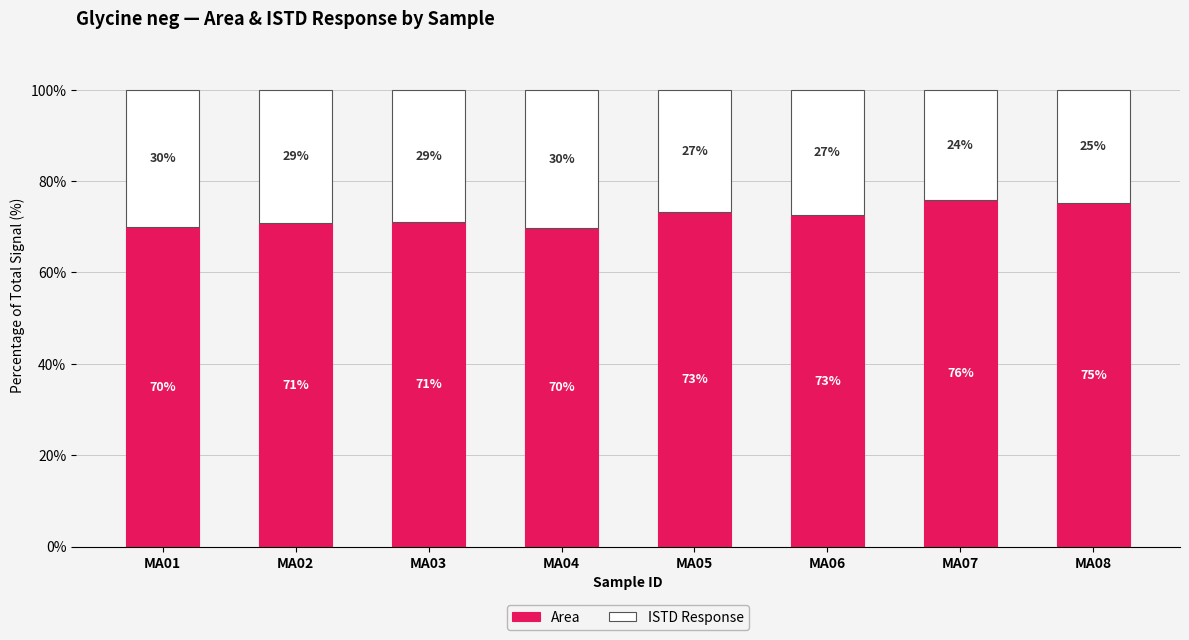

Read the Area value at MA05.

73.2